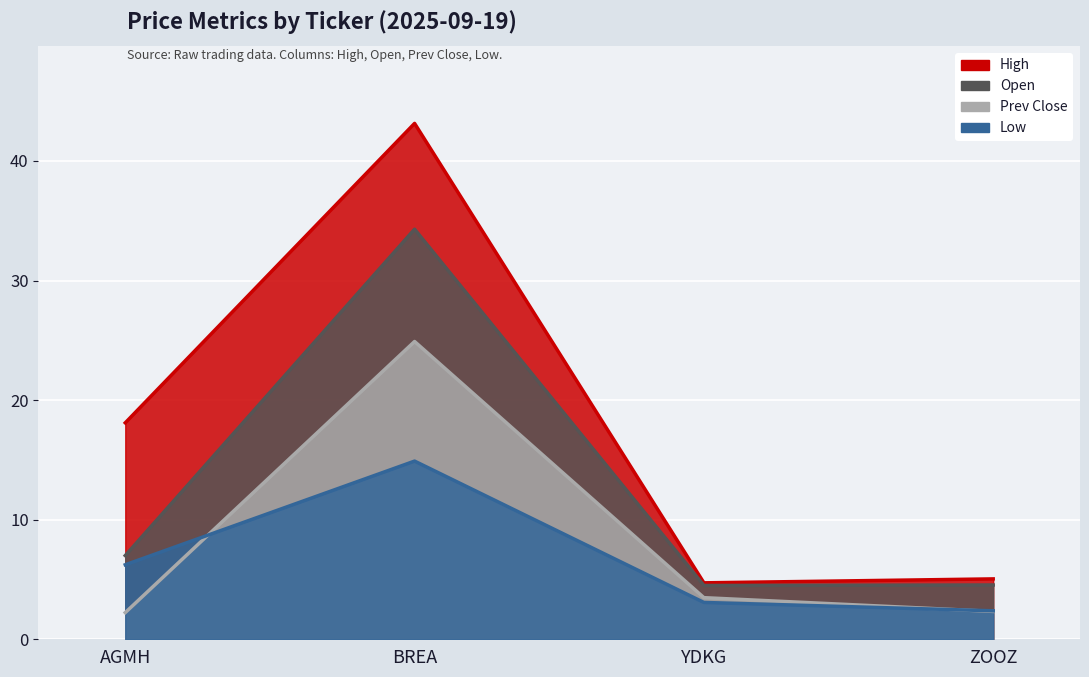

Reading left to right, extract all data points from this chart.

High: 18.1	43.1	4.7	5.0
Open: 7.0	34.3	4.5	4.5
Prev Close: 2.2	24.9	3.5	2.3
Low: 6.2	14.9	3.1	2.4